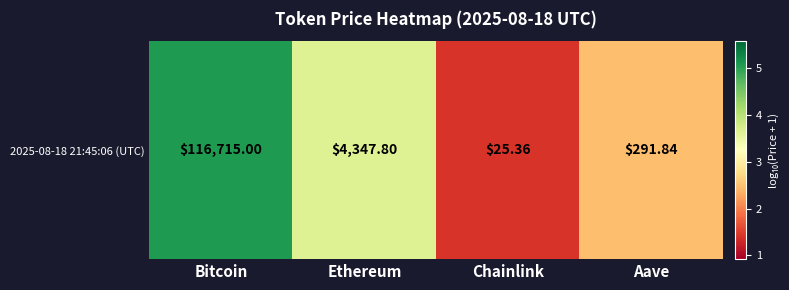

Rank the categories by value from highest to lowest.

Bitcoin, Ethereum, Aave, Chainlink